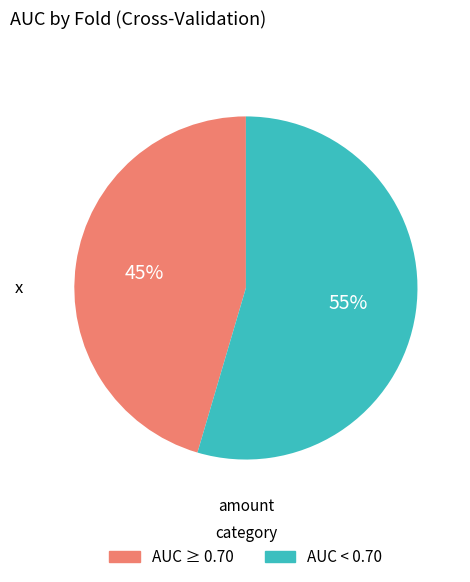

Is there any slice that represents more than half of the pie?

Yes